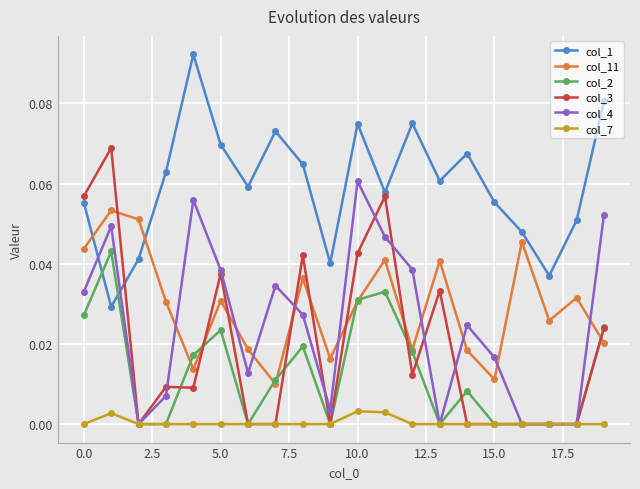

True or false: col_2 and col_11 intersect in this chart.

True